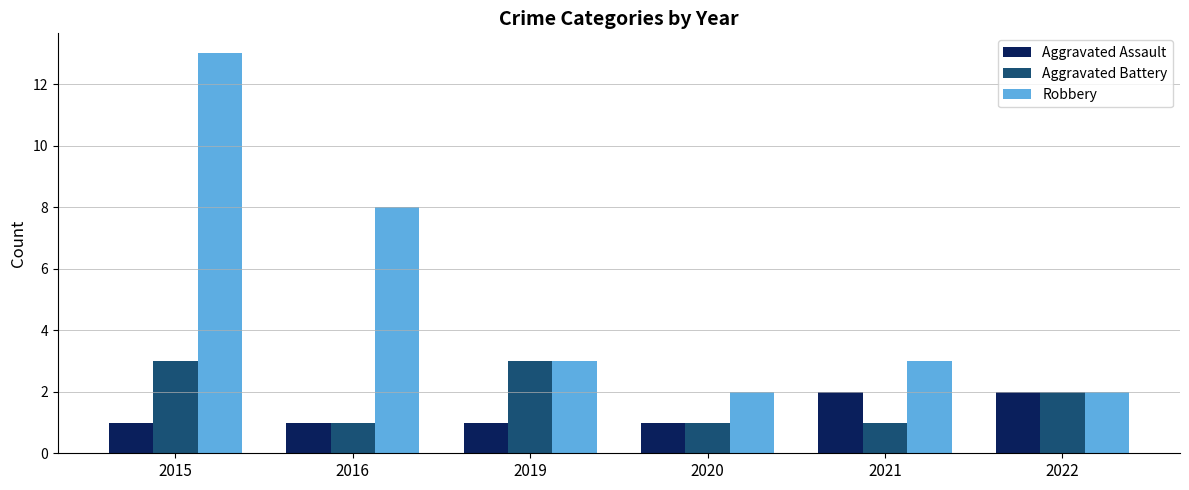

Which series changed the most between 2016 and 2020?

Robbery